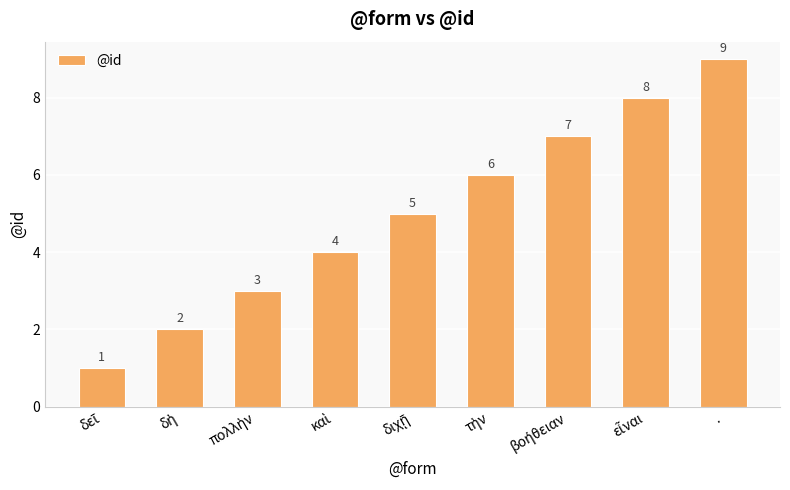

How many values are below 5?

4